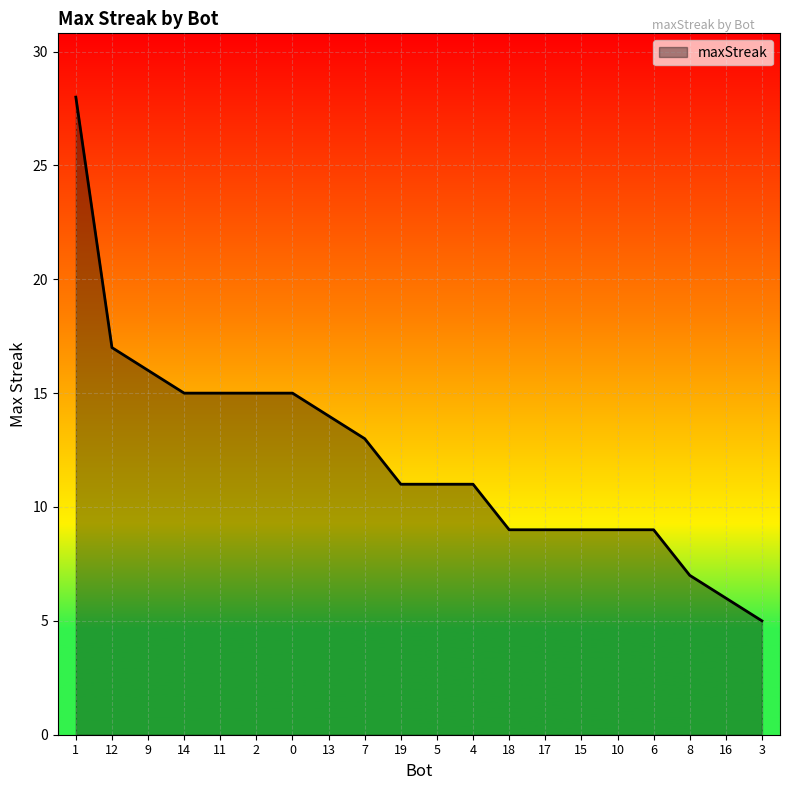

Read the value at 14.

15